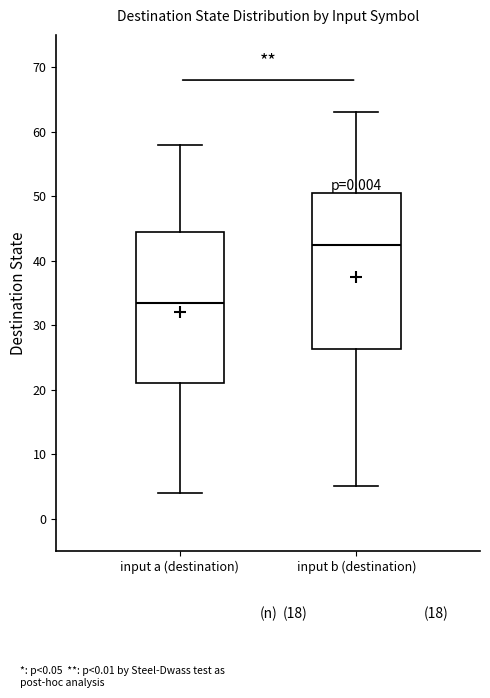

Where does the lower whisker of the box for input b (destination) end on the y-axis? The values are not printed on the chart, so give them approximately, as read against the axis.

5